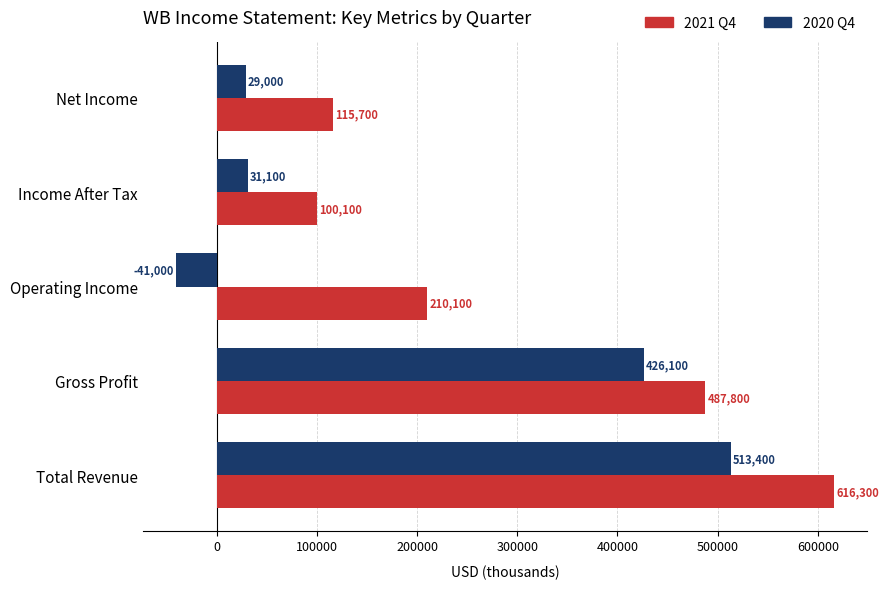

Which series has the largest total across all categories?

2021 Q4